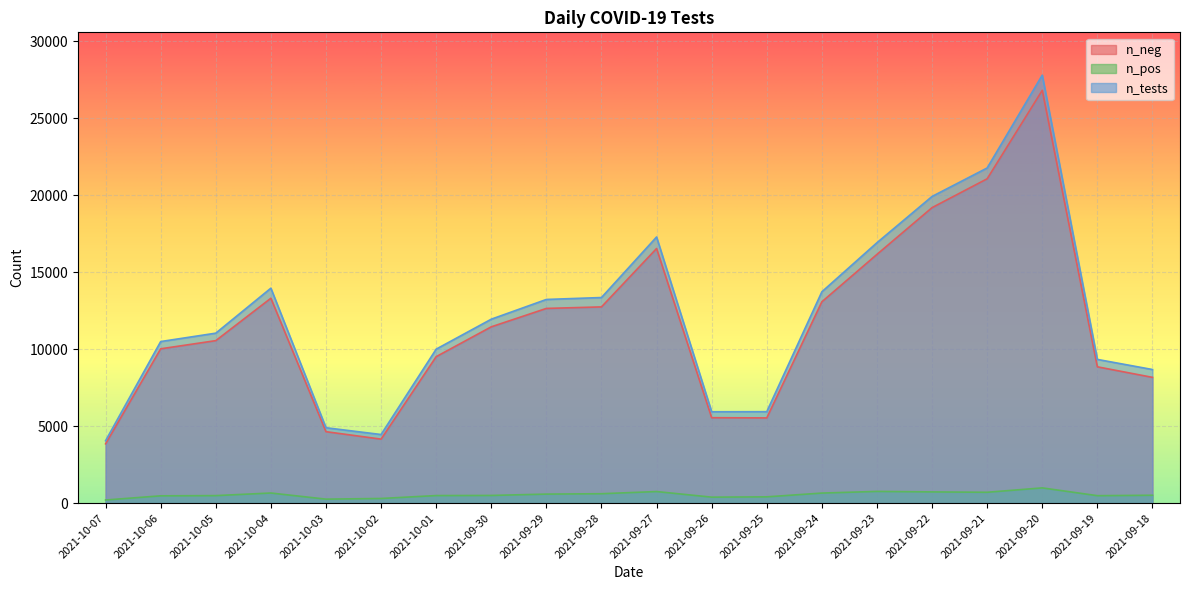

Rank the series at 2021-10-06 from highest to lowest value.

n_tests, n_neg, n_pos